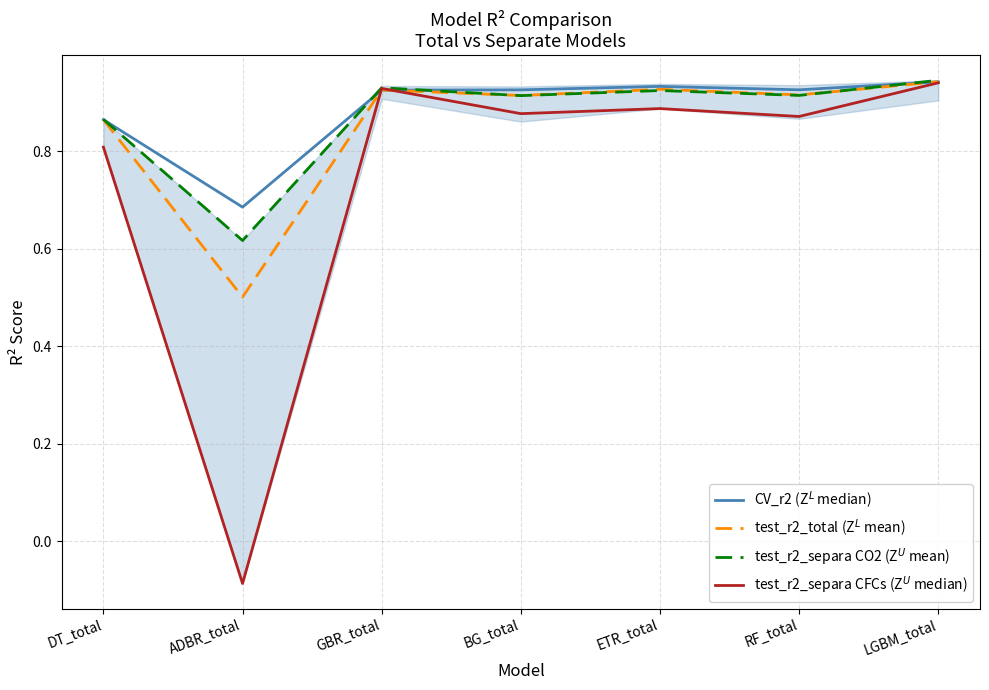

What position from the right is ETR_total?

3